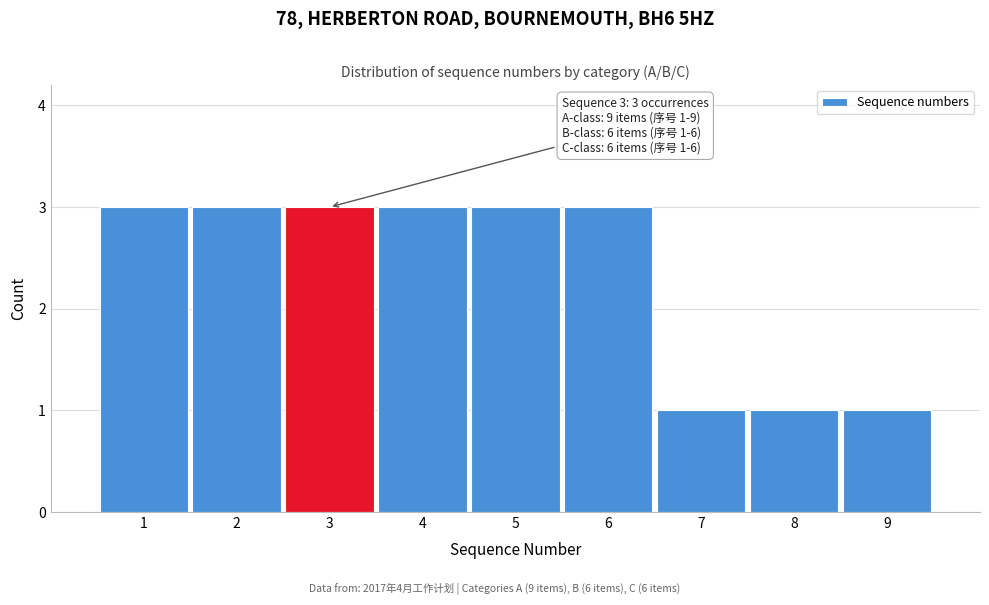

Reading left to right, extract all data points from this chart.

3	3	3	3	3	3	1	1	1